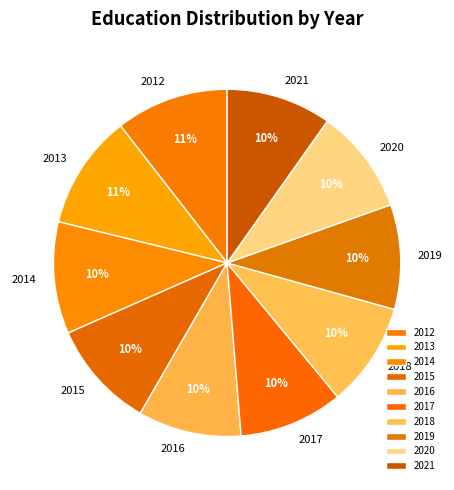

To the nearest percent, what is the difference between the largest and smallest slice percentages?

1%